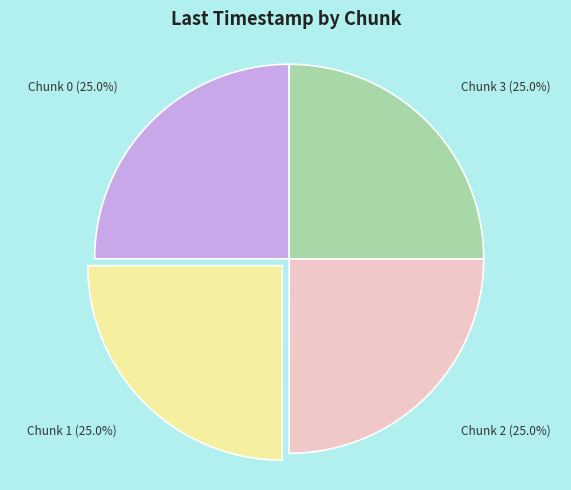

Does any single category account for the majority?

No